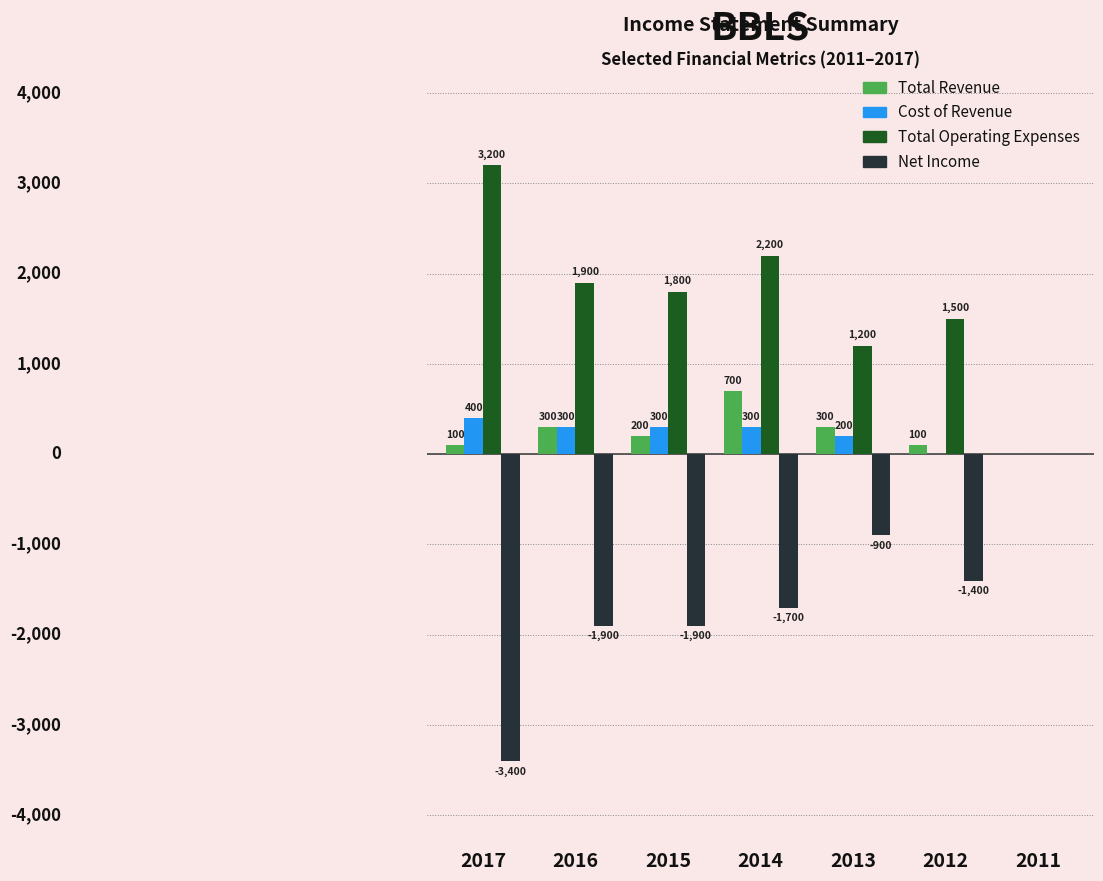

Which series changed the most between 2015 and 2012?

Net Income